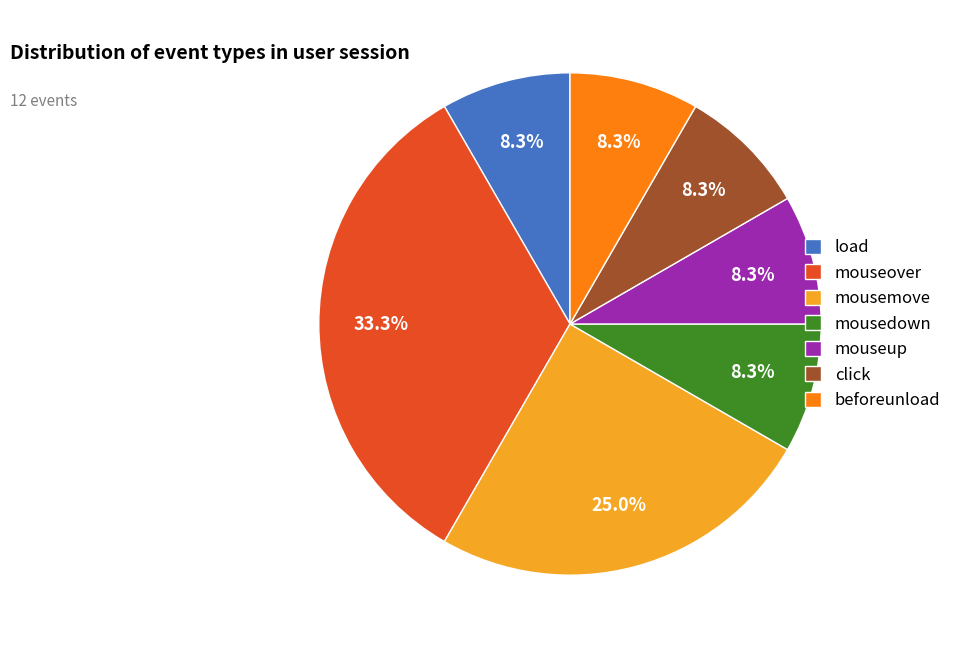

To the nearest percent, what is the difference between the load and mouseover slice percentages?

25%